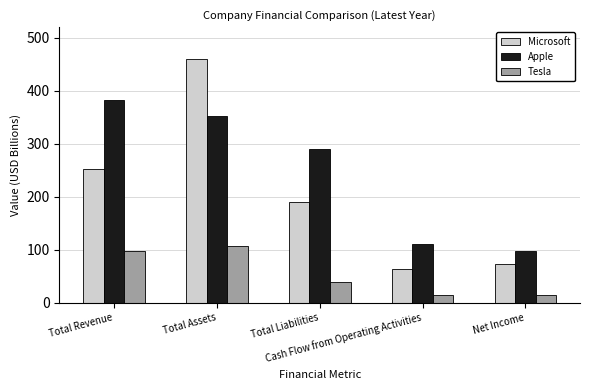

What is the maximum value for Microsoft?

460.0